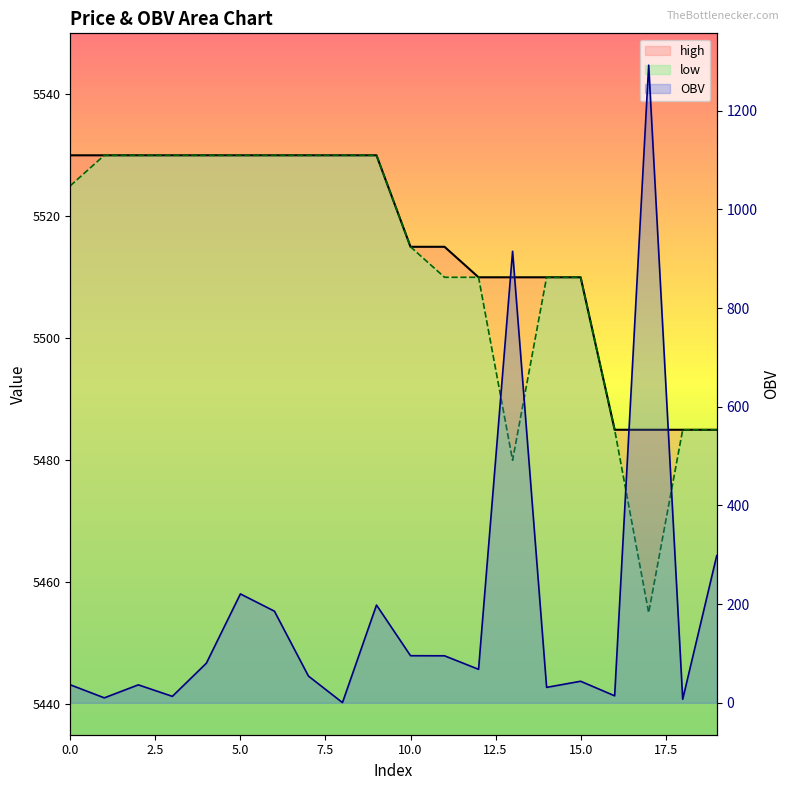

True or false: OBV and high intersect in this chart.

False